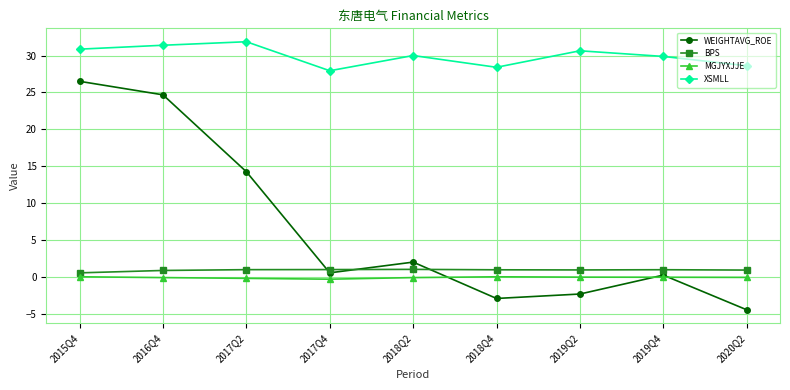

Which series has the widest spread of values?

WEIGHTAVG_ROE